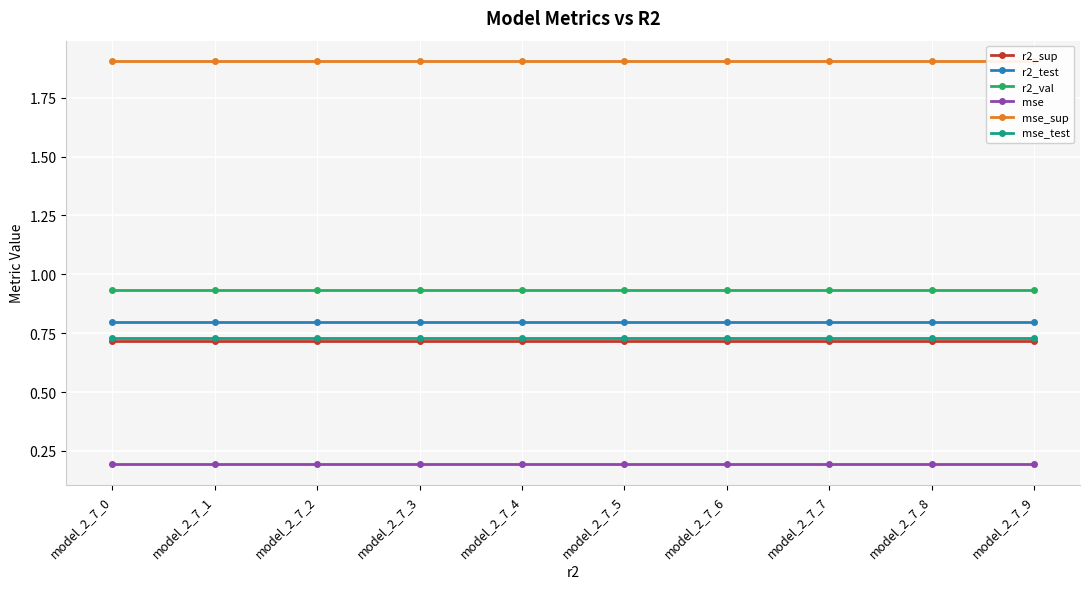

Is it true that mse_sup equals 1.1 at model_2_7_7?

False